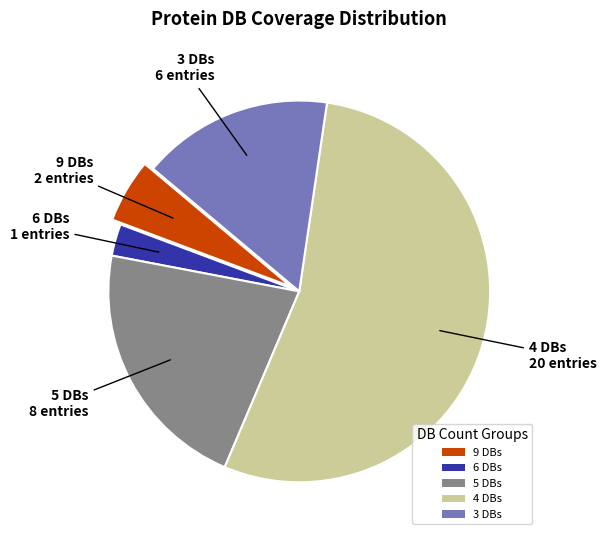

Is it true that 9 DBs is 5% of the pie?

True